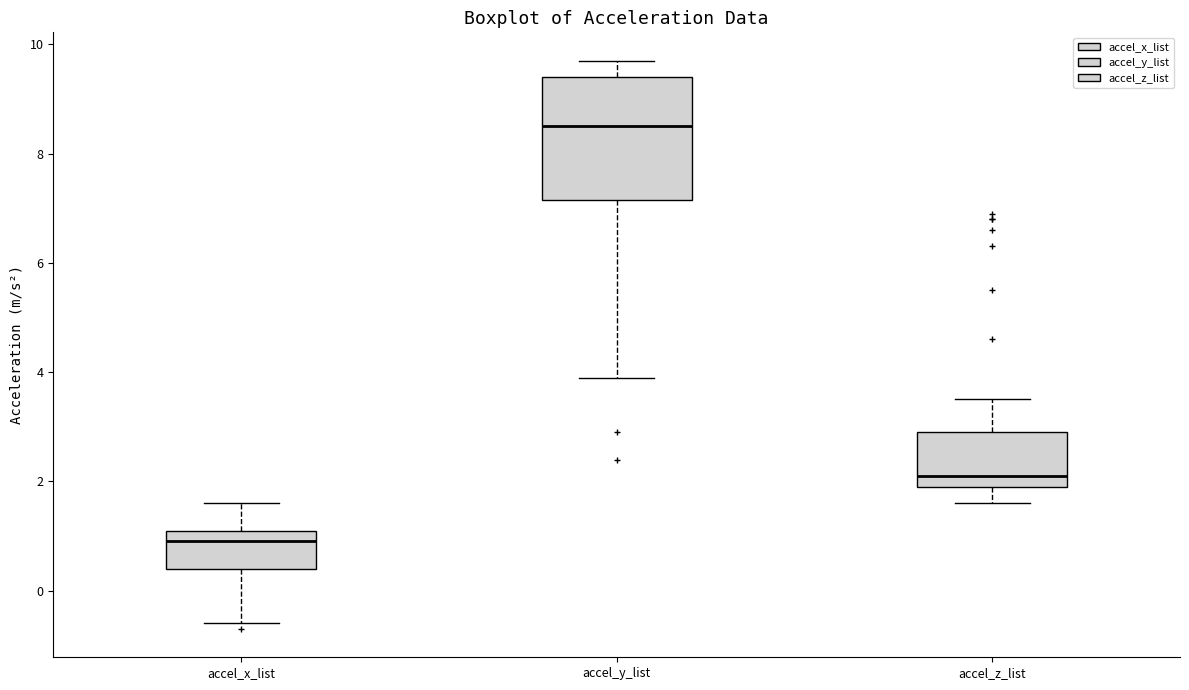

Which box's median line is the lowest?

accel_x_list